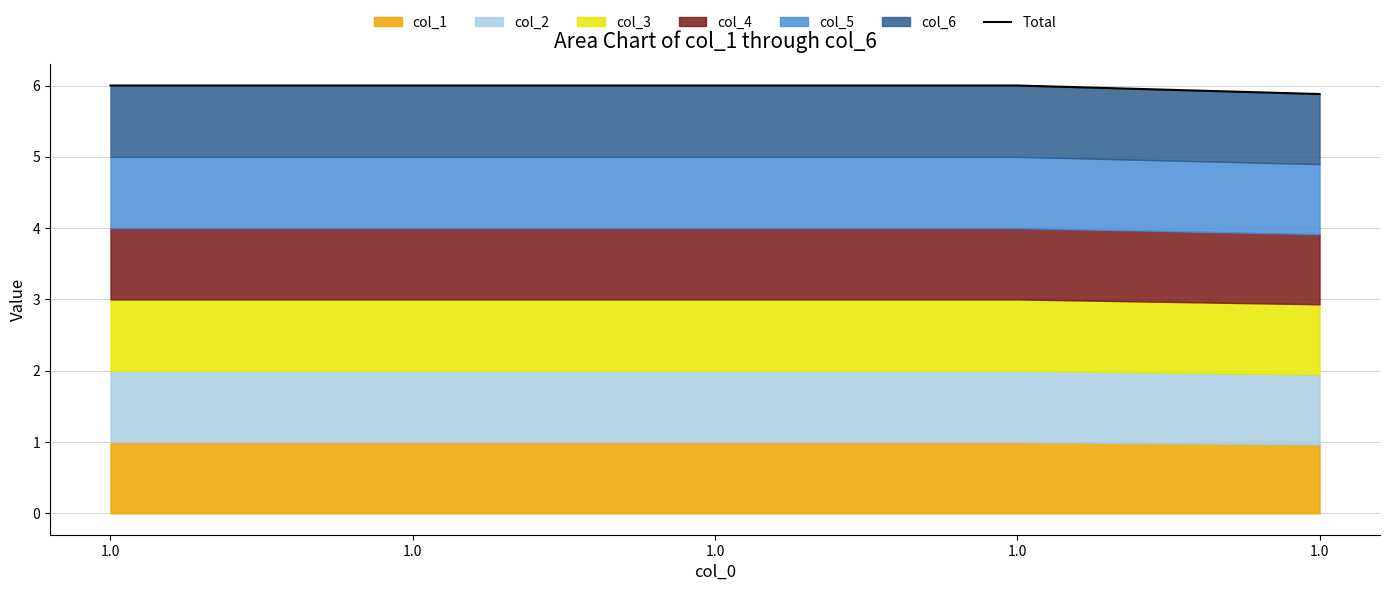

Where is the data nearest to the value 5?

1.0